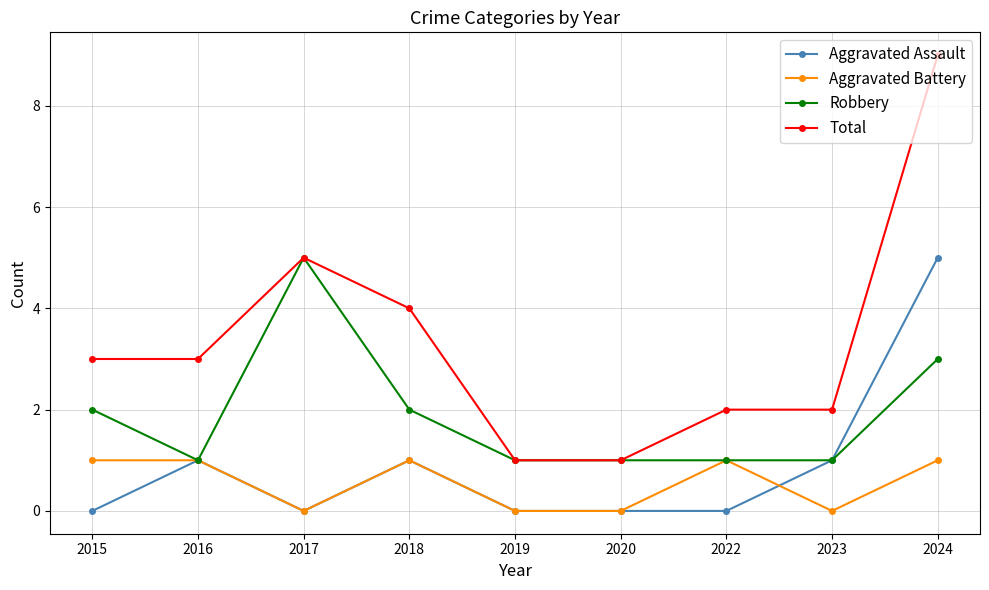

True or false: Total has more than 0 interior local peaks.

True